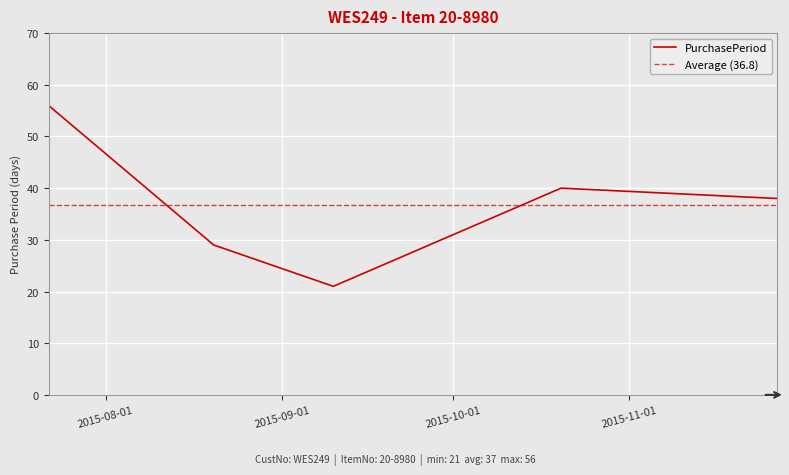

List the labels in order of value, largest first.

2015-07-22, 2015-10-20, 2015-11-27, 2015-08-20, 2015-09-10